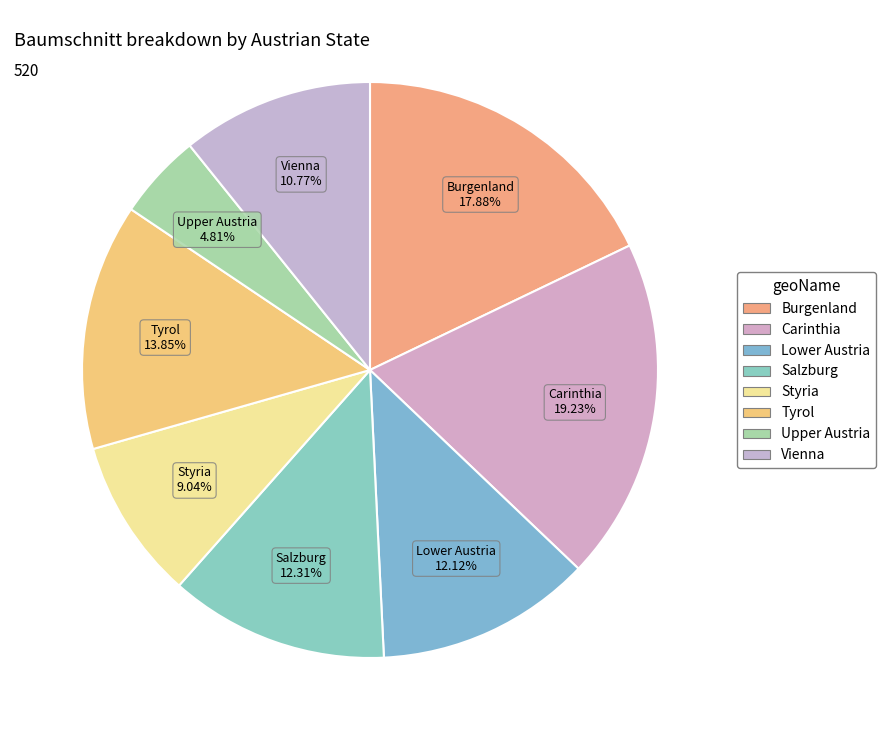

What is the smallest slice in the pie chart?

Upper Austria